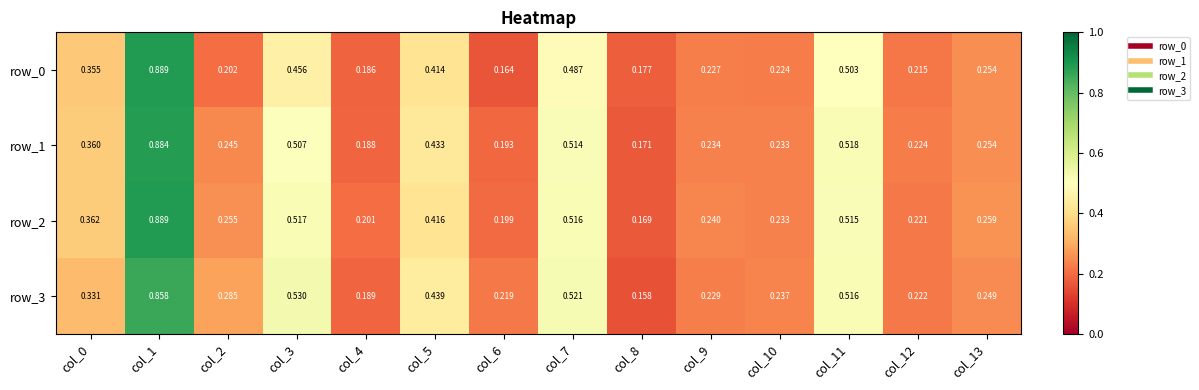

What is the difference between the highest and lowest values at col_6?

0.1